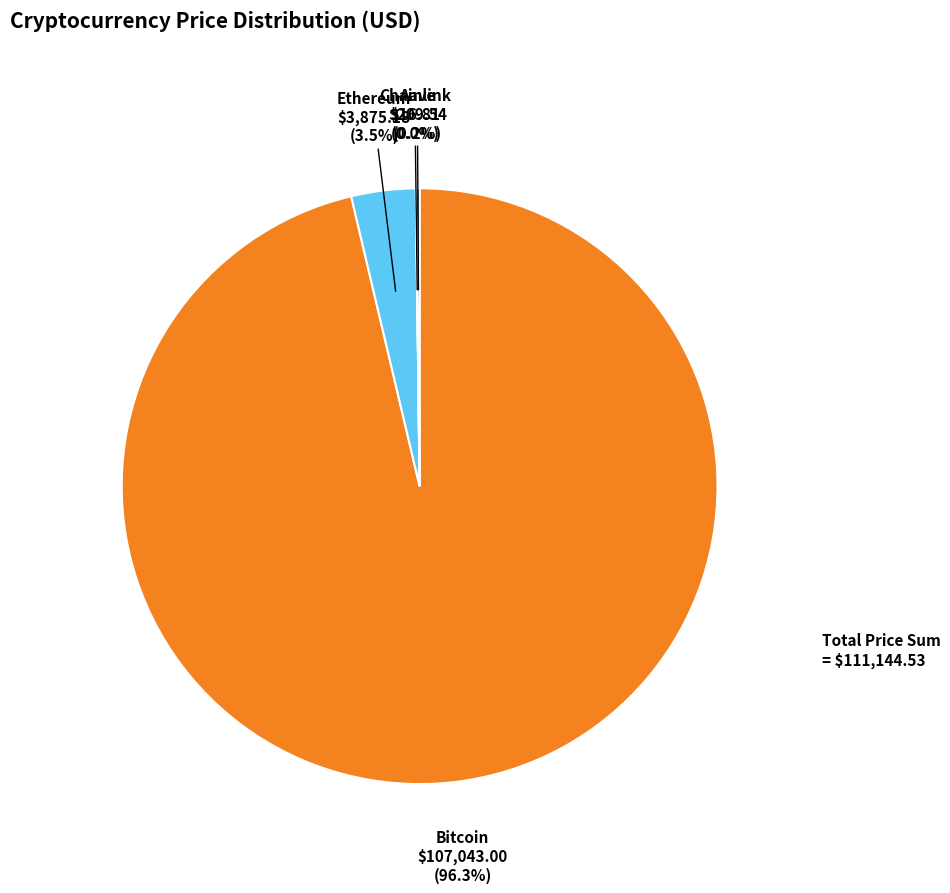

Which category has the biggest portion of the pie?

Bitcoin